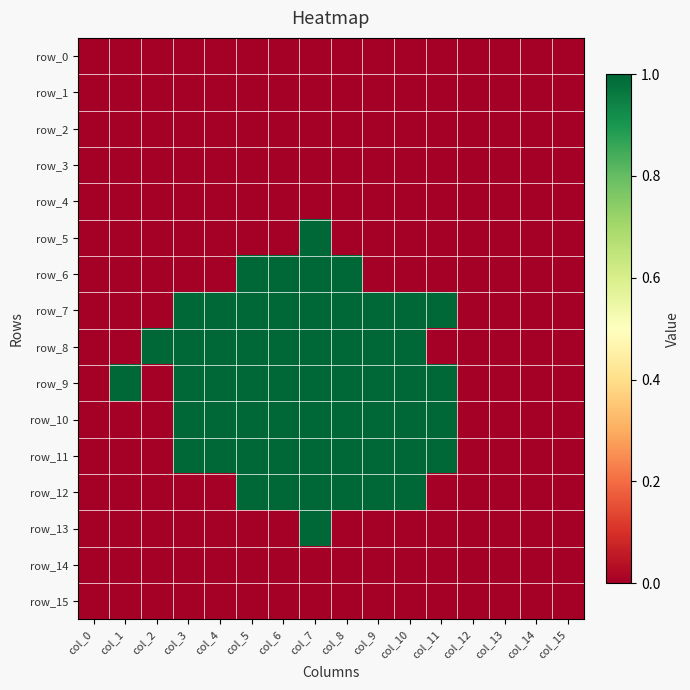

Reading right to left, transcribe all the data shown in this chart.

row_0: 0	0	0	0	0	0	0	0	0	0	0	0	0	0	0	0
row_1: 0	0	0	0	0	0	0	0	0	0	0	0	0	0	0	0
row_2: 0	0	0	0	0	0	0	0	0	0	0	0	0	0	0	0
row_3: 0	0	0	0	0	0	0	0	0	0	0	0	0	0	0	0
row_4: 0	0	0	0	0	0	0	0	0	0	0	0	0	0	0	0
row_5: 0	0	0	0	0	0	0	0	1	0	0	0	0	0	0	0
row_6: 0	0	0	0	0	0	0	1	1	1	1	0	0	0	0	0
row_7: 0	0	0	0	1	1	1	1	1	1	1	1	1	0	0	0
row_8: 0	0	0	0	0	1	1	1	1	1	1	1	1	1	0	0
row_9: 0	0	0	0	1	1	1	1	1	1	1	1	1	0	1	0
row_10: 0	0	0	0	1	1	1	1	1	1	1	1	1	0	0	0
row_11: 0	0	0	0	1	1	1	1	1	1	1	1	1	0	0	0
row_12: 0	0	0	0	0	1	1	1	1	1	1	0	0	0	0	0
row_13: 0	0	0	0	0	0	0	0	1	0	0	0	0	0	0	0
row_14: 0	0	0	0	0	0	0	0	0	0	0	0	0	0	0	0
row_15: 0	0	0	0	0	0	0	0	0	0	0	0	0	0	0	0